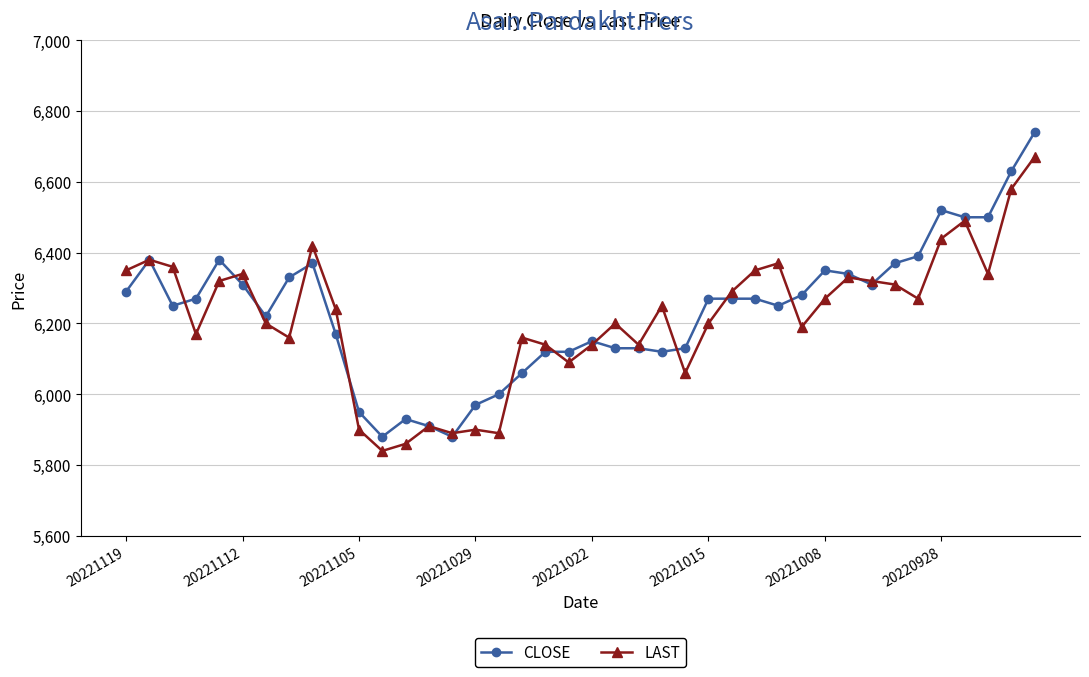

Which series has the widest spread of values?

CLOSE